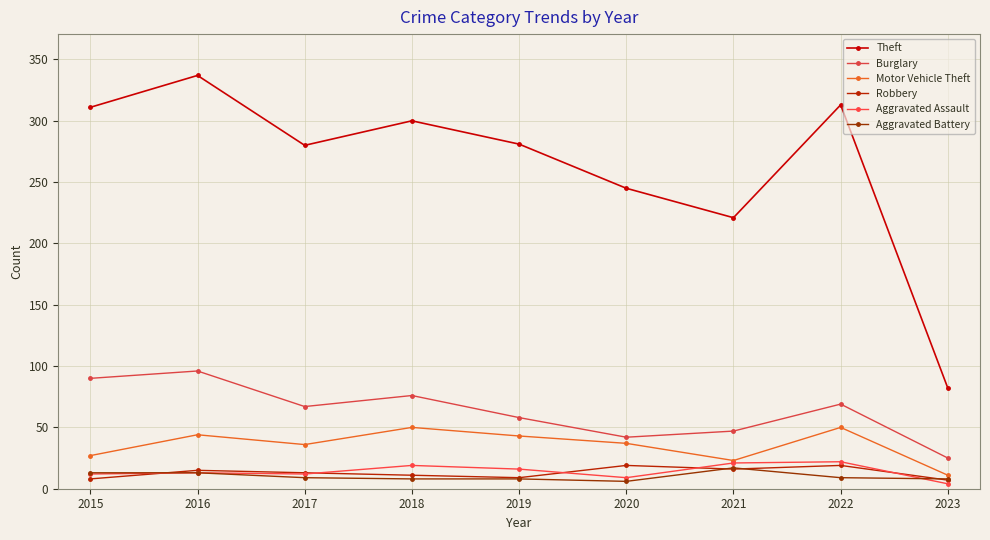

What is the sum of all Robbery values?

117